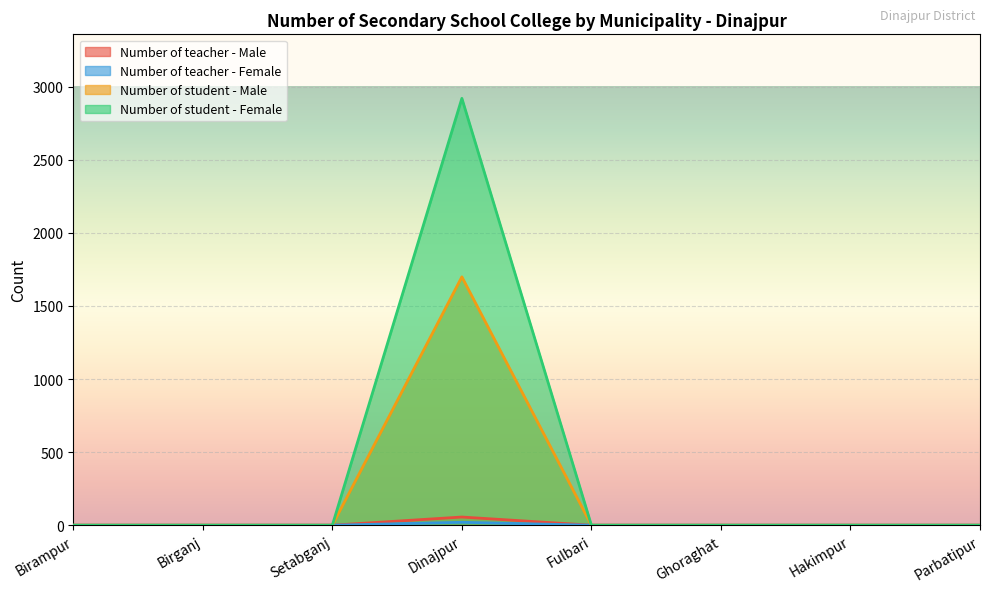

How many positive values does the Number of student - Female series have?

1